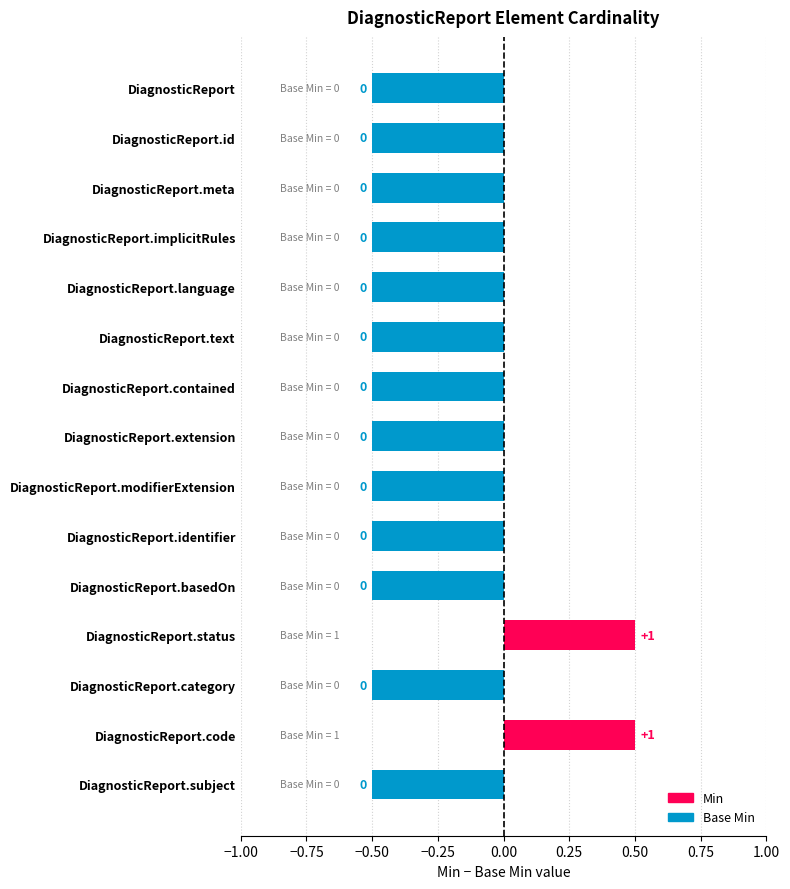

How many bars are there in total?

15